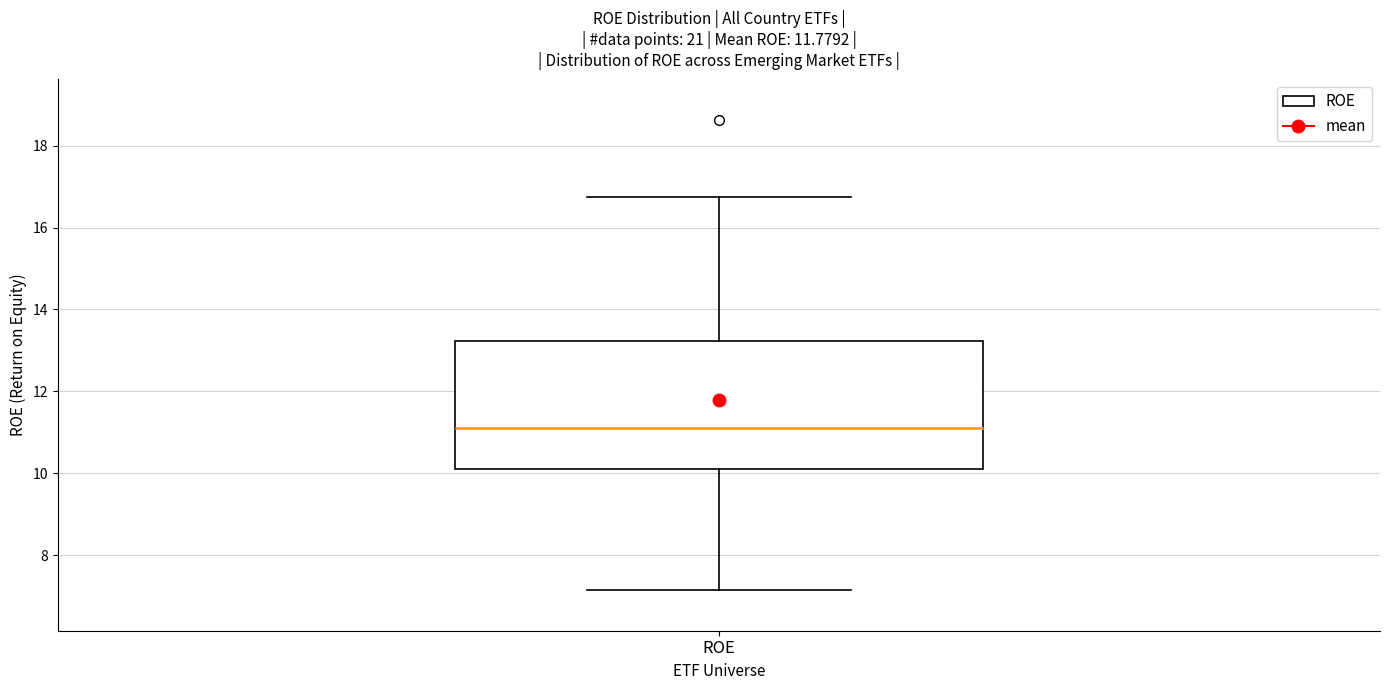

Transcribe this box plot: give where the median line is, the range the box spans, and where the two whiskers end, as read against the y-axis. The values are not printed on the chart, so give them approximately, as read against the axis.

median 11.2, box 10.2 to 13.2, whiskers 7.2 to 16.8